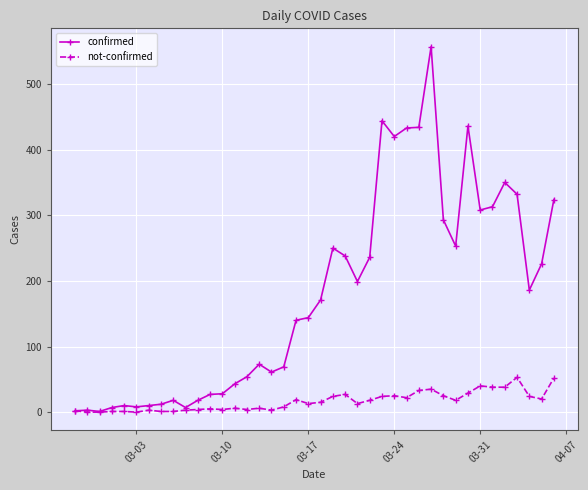

What is the greatest value displayed?

557